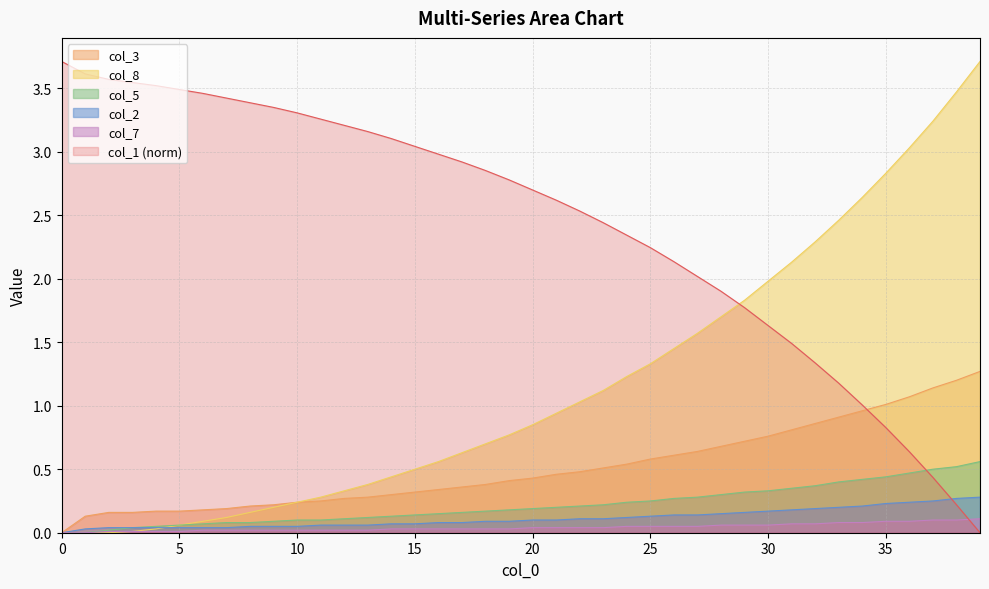

The col_1 series shows 2.9 at 18. True or false?

True